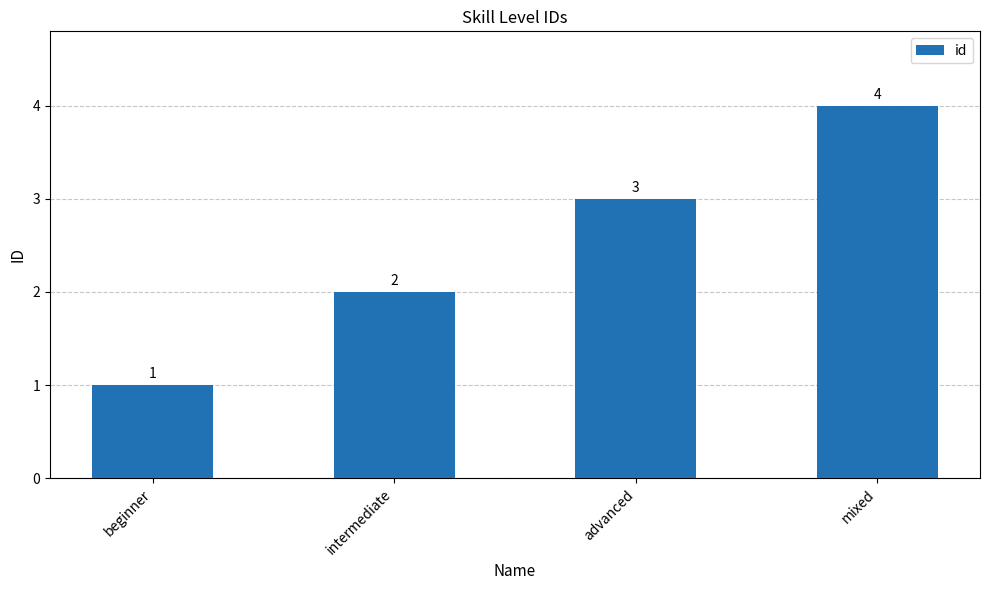

What value does the data have at advanced?

3